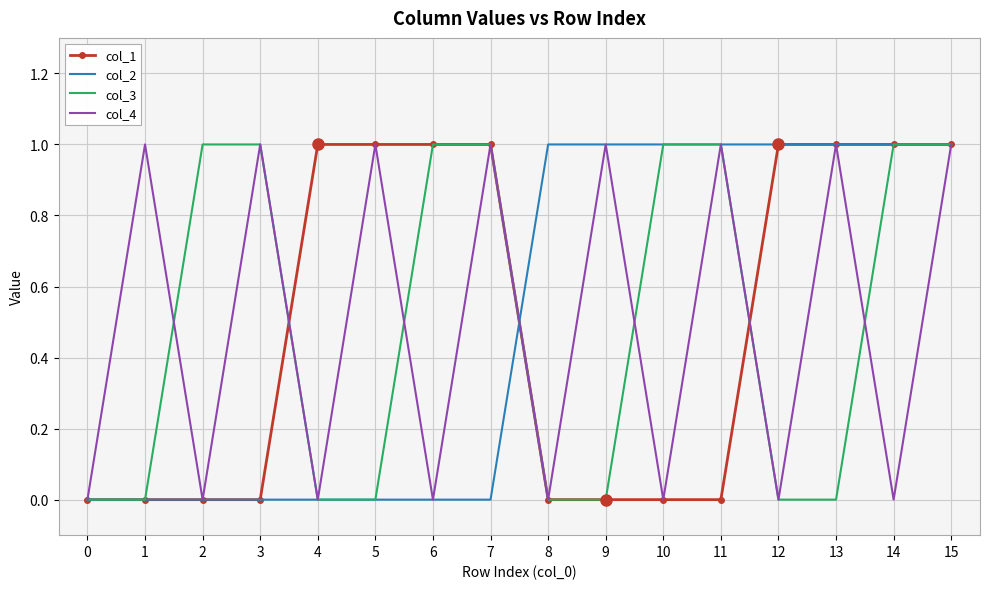

What is the total value across all series at 7?

3